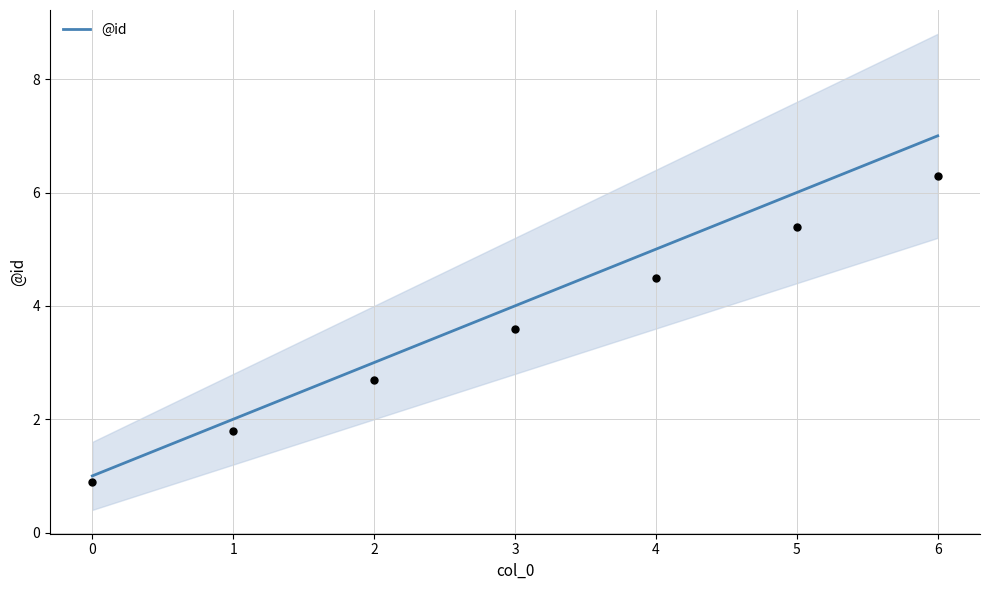

What is the maximum value for @id?

7